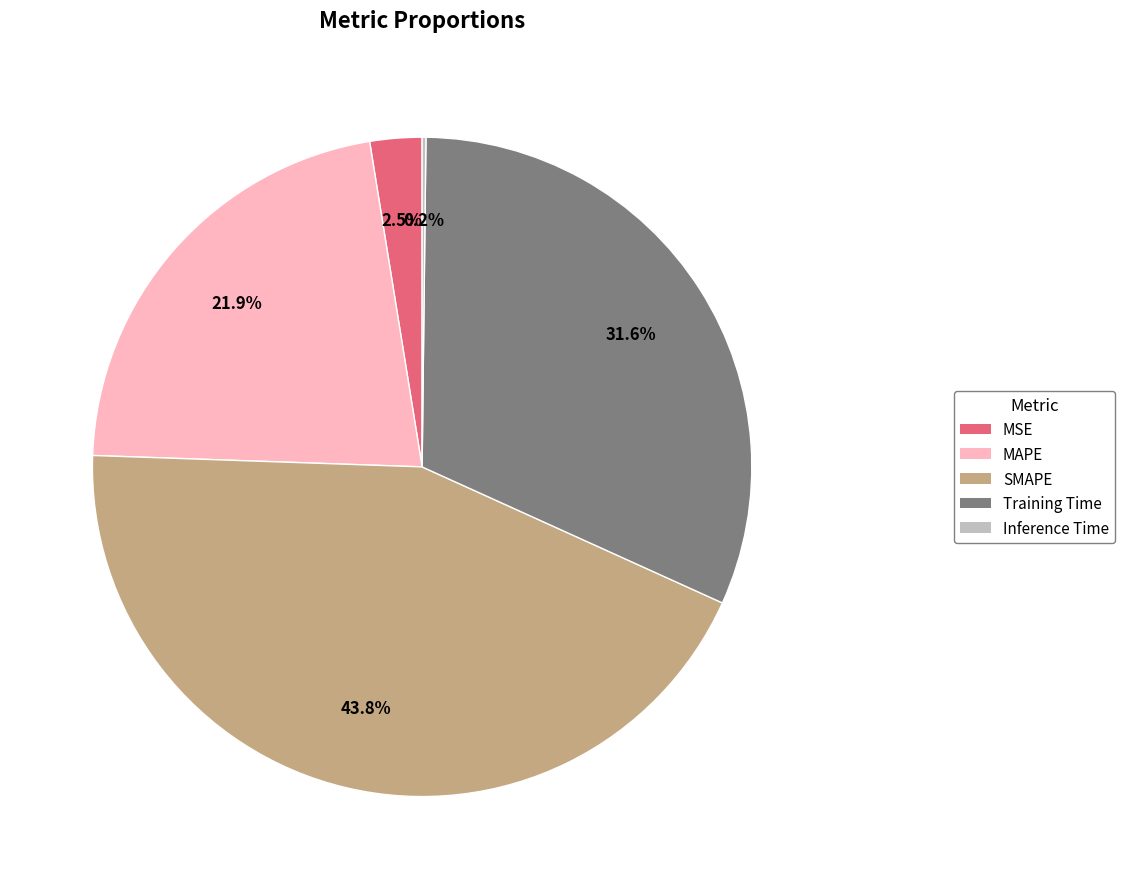

Which slice is the largest?

SMAPE